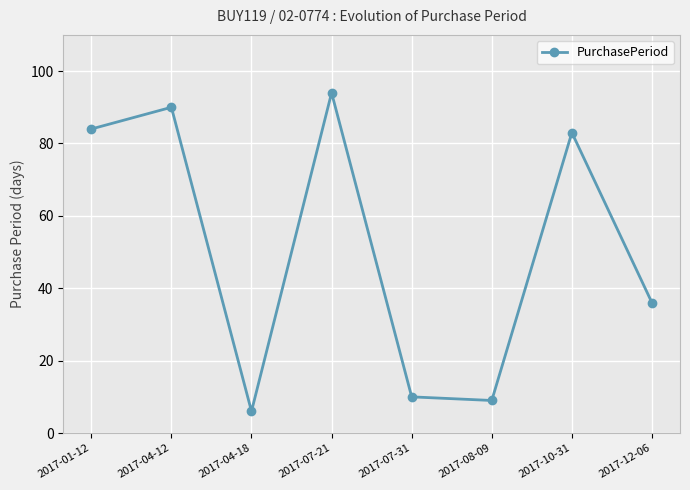

How many points are lower than both their immediate neighbors (excluding endpoints)?

2